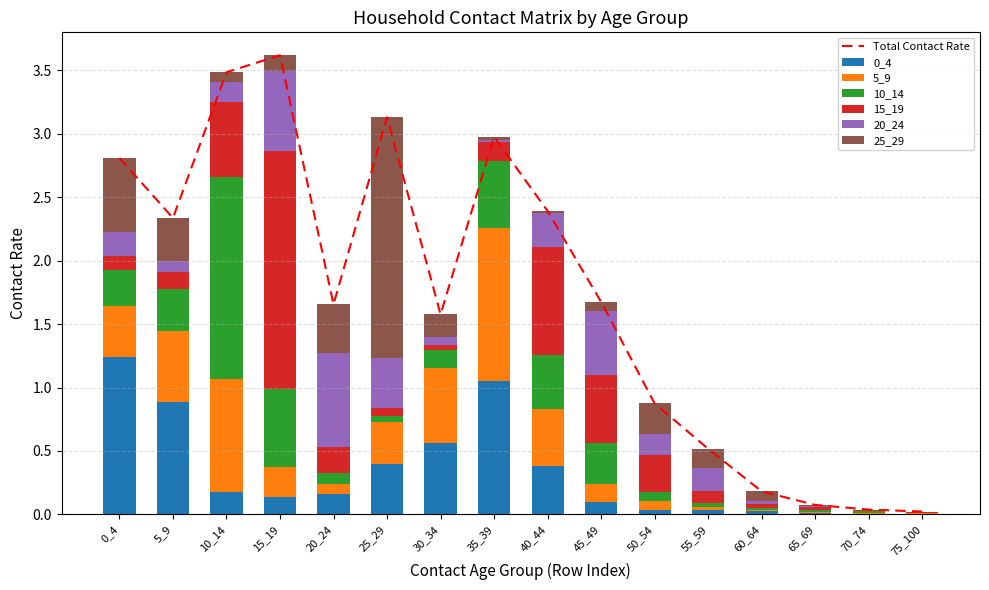

What is the average value of the 20_24 series?

0.2